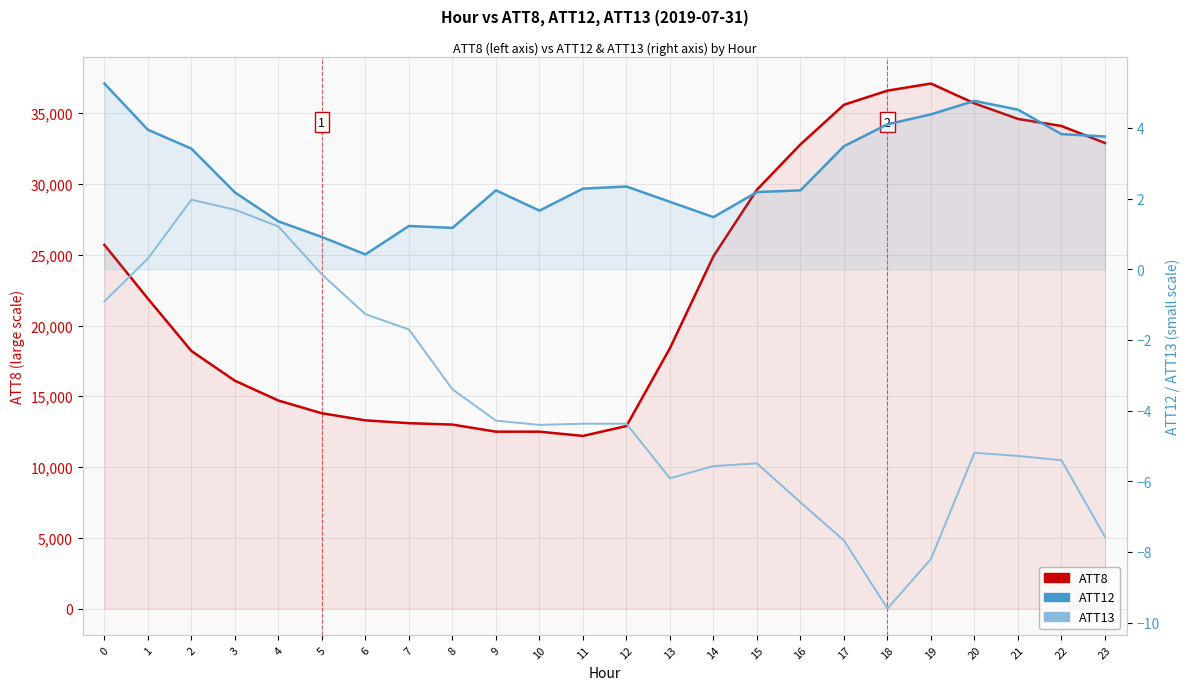

Which series changed the most between 1 and 11?

ATT8